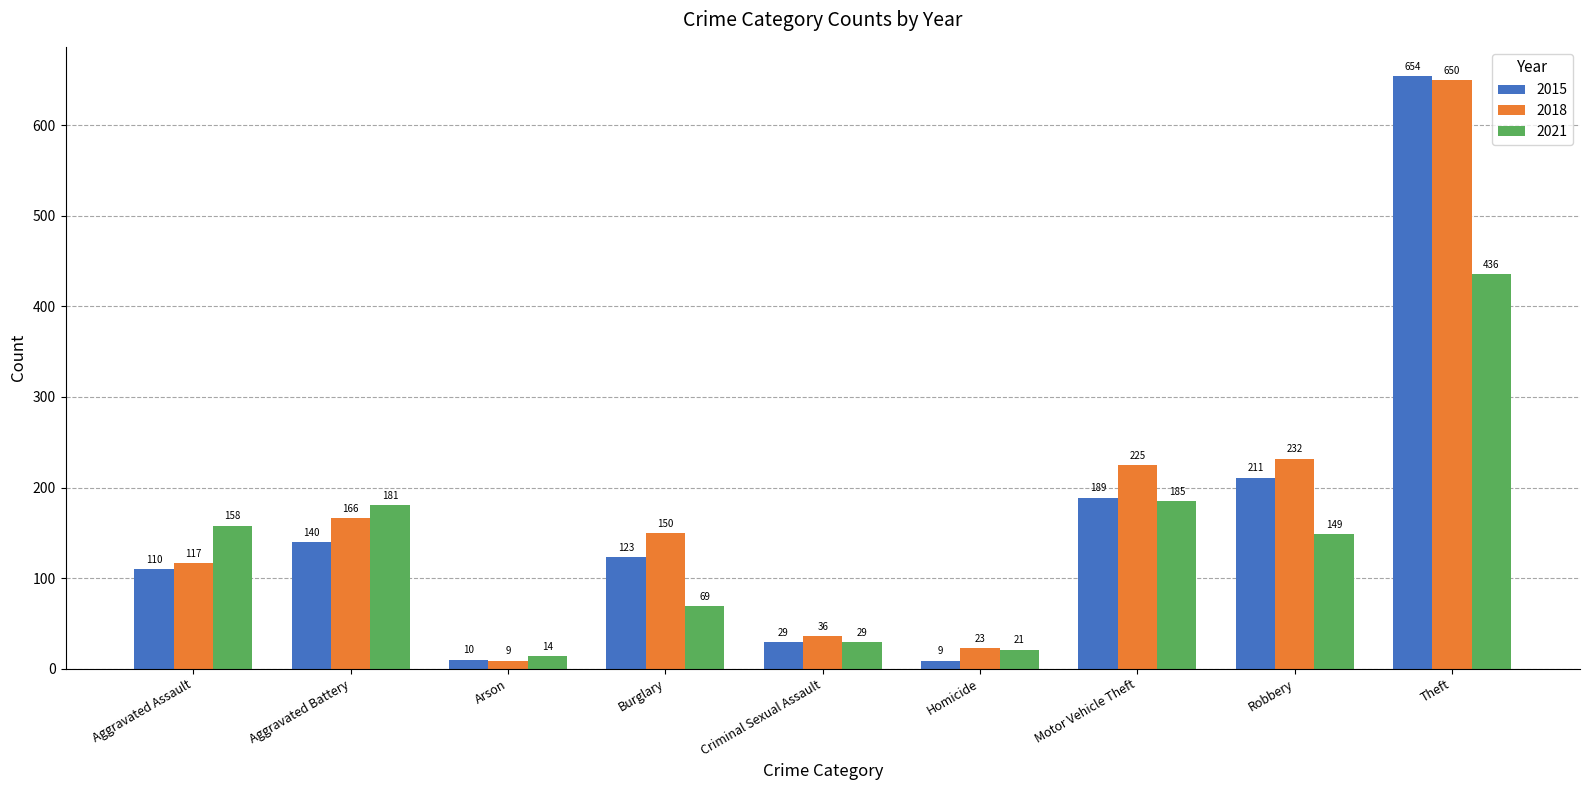

True or false: 2015 has a value of 10 at Arson.

True